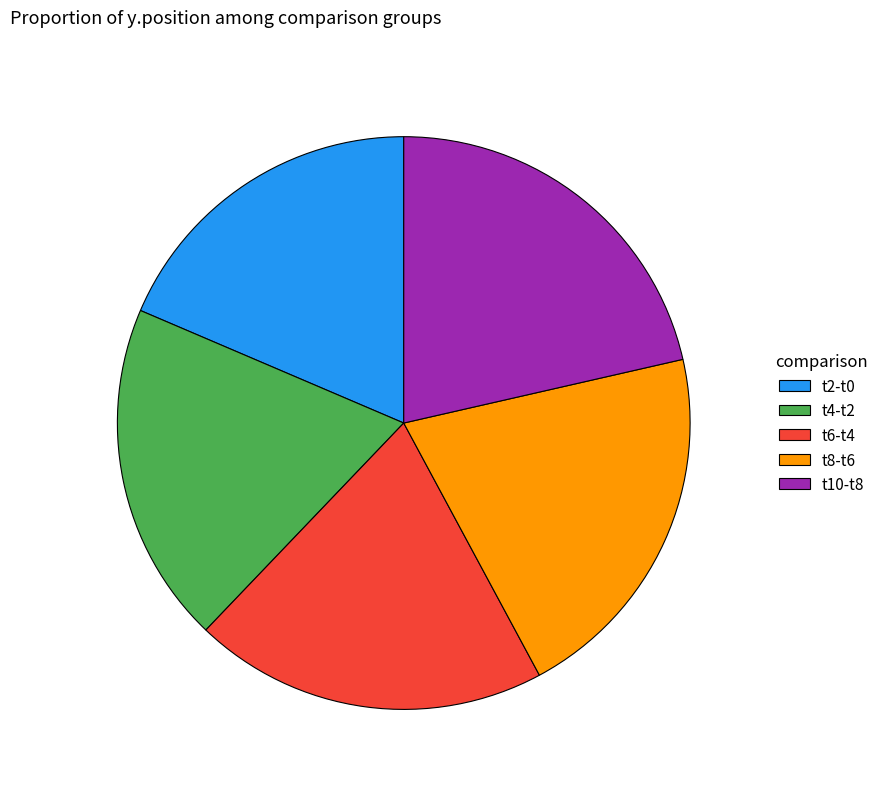

Is the sum of t8-t6 and t10-t8 greater than half?

No